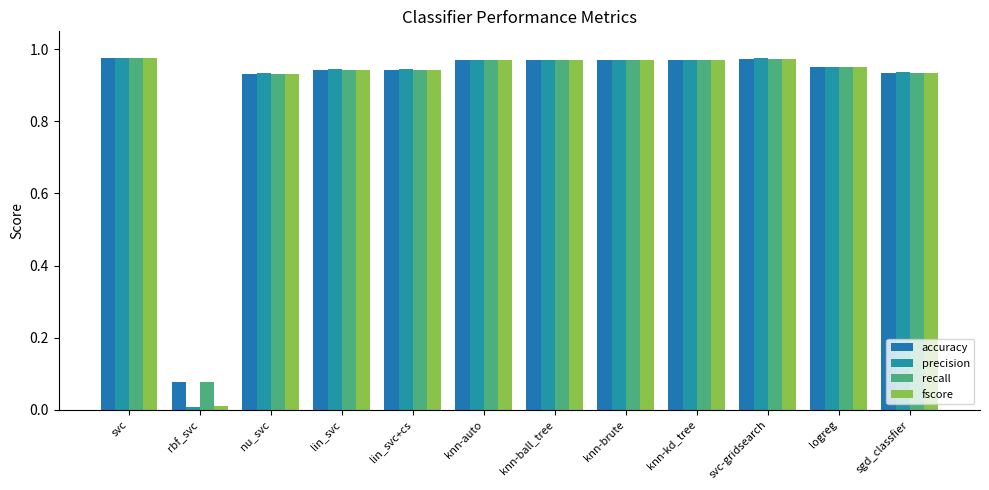

What are all the series names shown in the legend?

accuracy, precision, recall, fscore